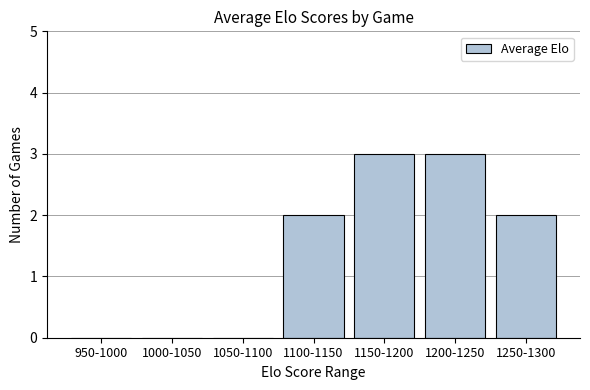

Reading left to right, transcribe all the data shown in this chart.

950-1000=0	1000-1050=0	1050-1100=0	1100-1150=2	1150-1200=3	1200-1250=3	1250-1300=2